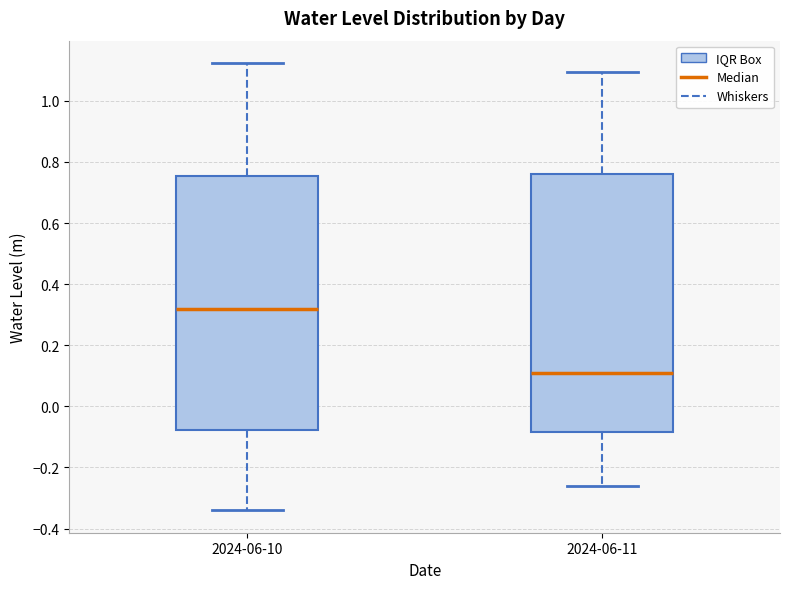

Where is the upper edge of the box for 2024-06-10 on the y-axis? The values are not printed on the chart, so give them approximately, as read against the axis.

0.76